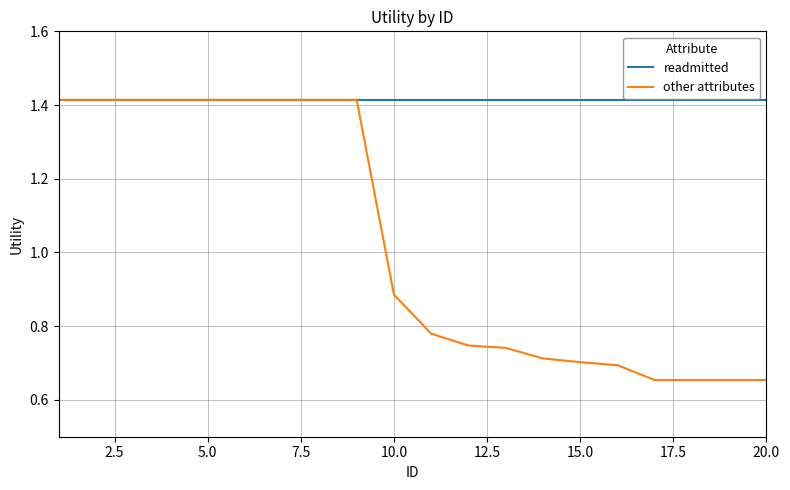

Which series has the largest total across all categories?

readmitted